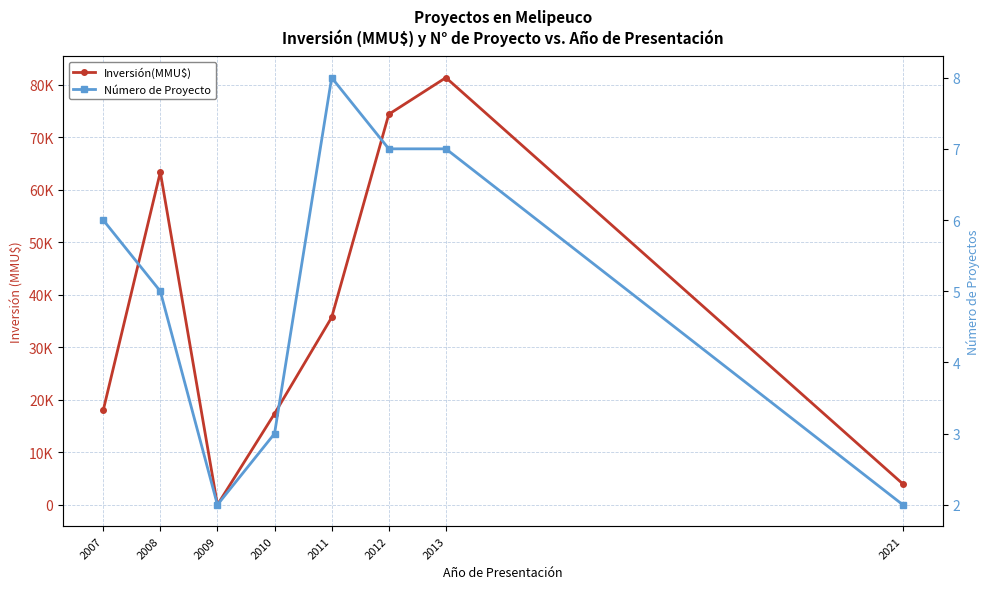

Rank the categories by Número de Proyecto value from highest to lowest.

2011, 2012, 2013, 2007, 2008, 2010, 2009, 2021